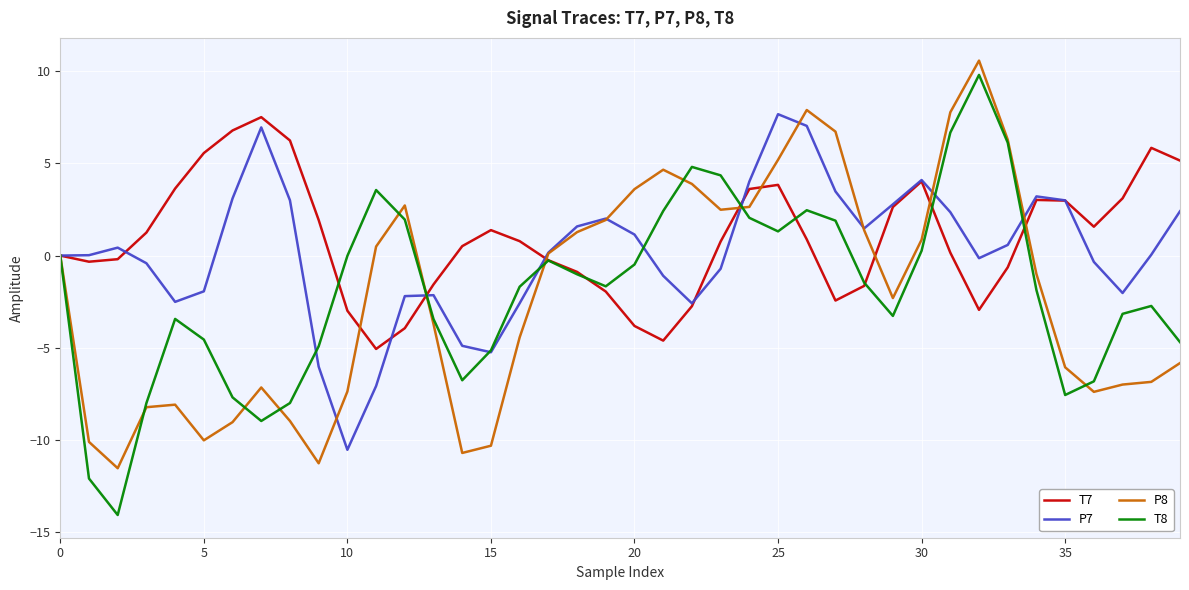

What is the highest value of the P7 series?

7.7